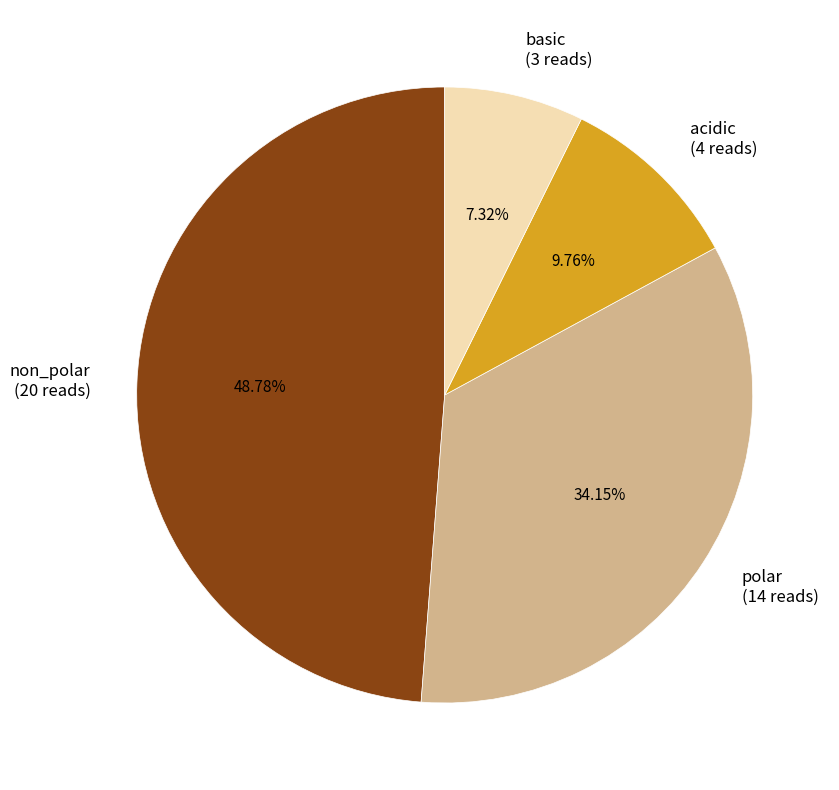

What is the smallest slice in the pie chart?

basic